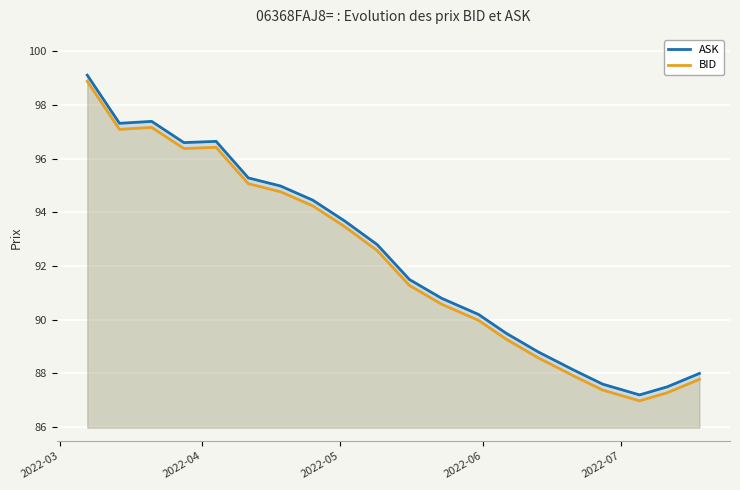

True or false: ASK and BID intersect in this chart.

False